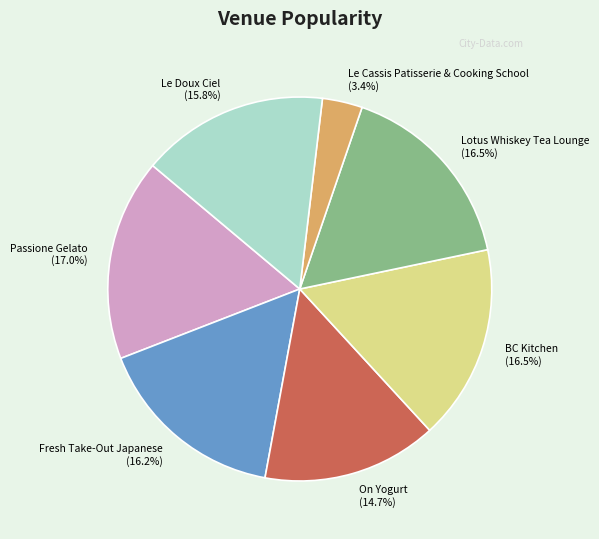

The Fresh Take-Out Japanese slice represents 9% of the pie. True or false?

False